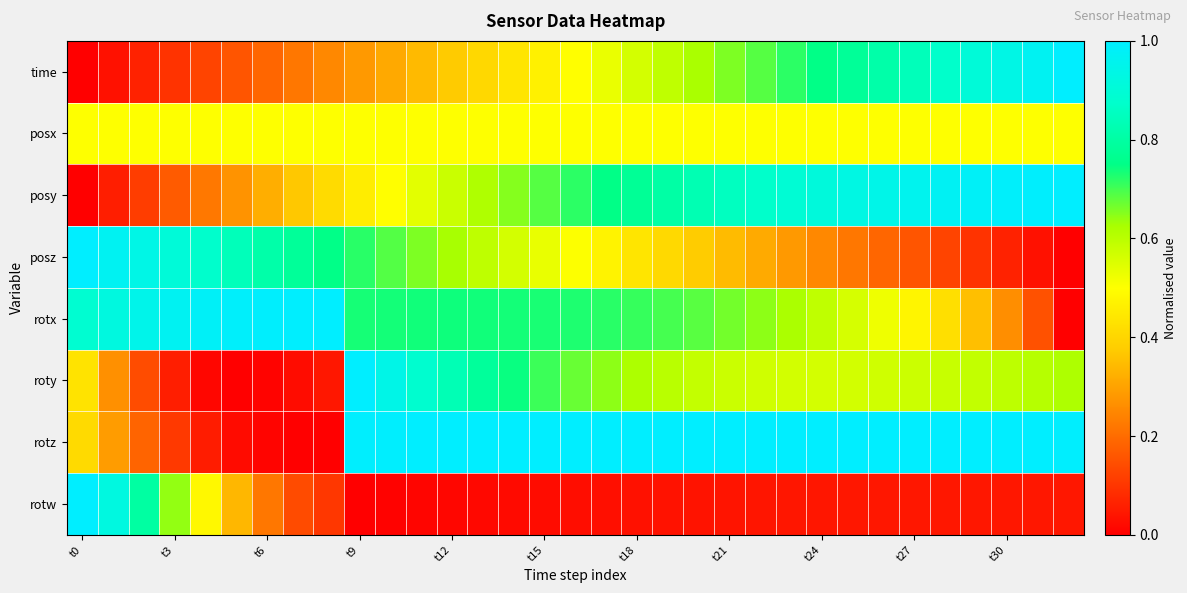

At which category is the sum across all series the highest?

t9